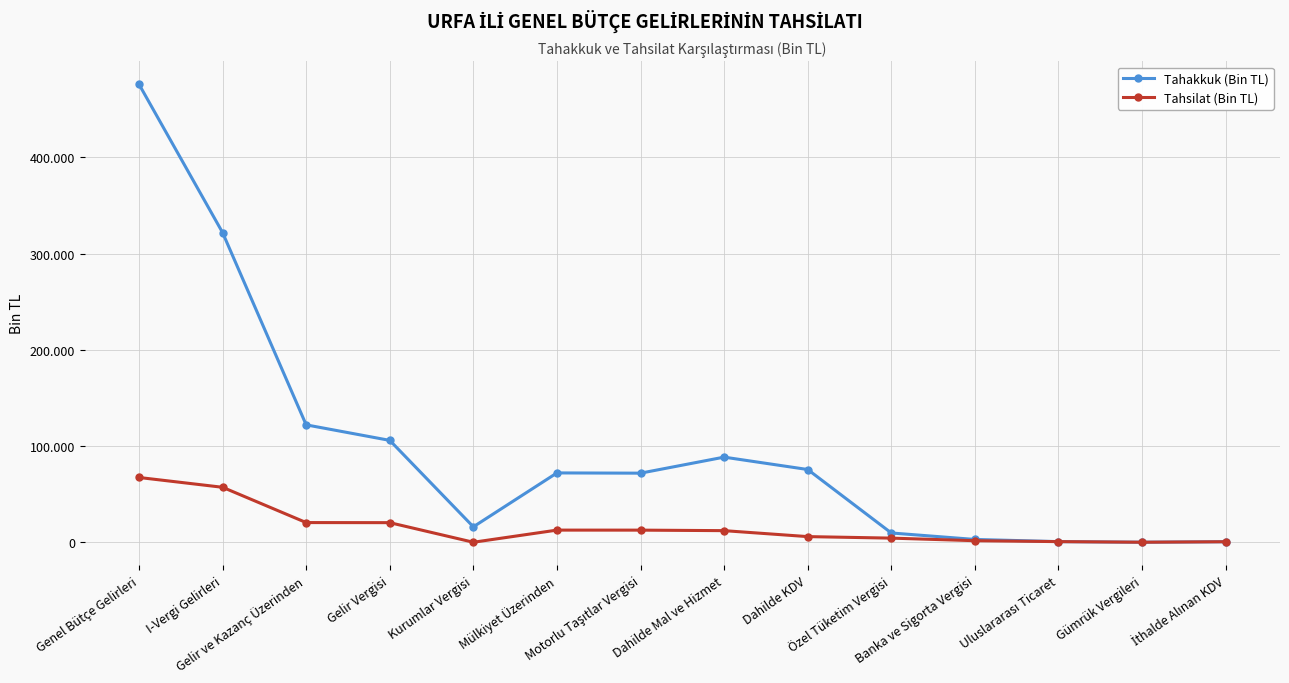

Where is Tahakkuk (Bin TL) nearest to the value 237970?

I-Vergi Gelirleri